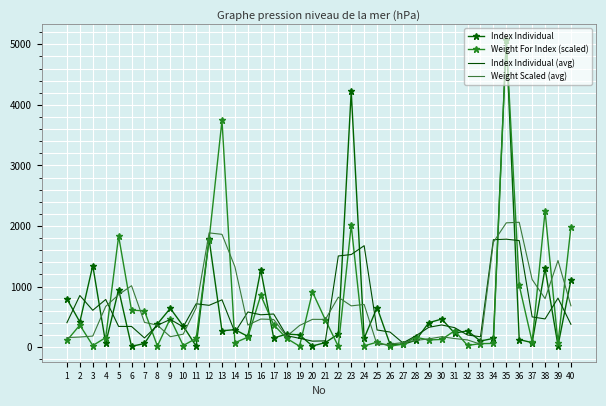

At which label is Weight For Index (scaled) closest to 2545?

38